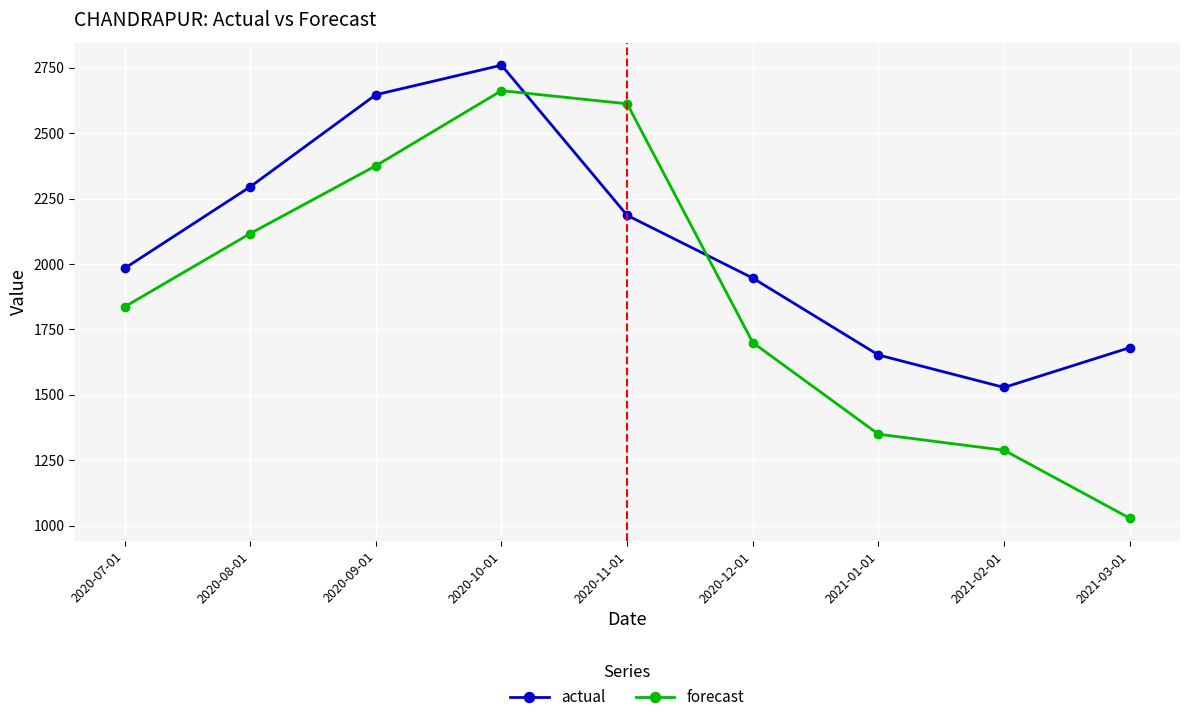

Reading left to right, transcribe all the data shown in this chart.

actual: 1983.0	2295.0	2647.0	2760.0	2186.0	1946.0	1652.0	1528.0	1680.0
forecast: 1836.1	2116.3	2375.5	2662.7	2612.4	1699.3	1349.2	1287.8	1027.9